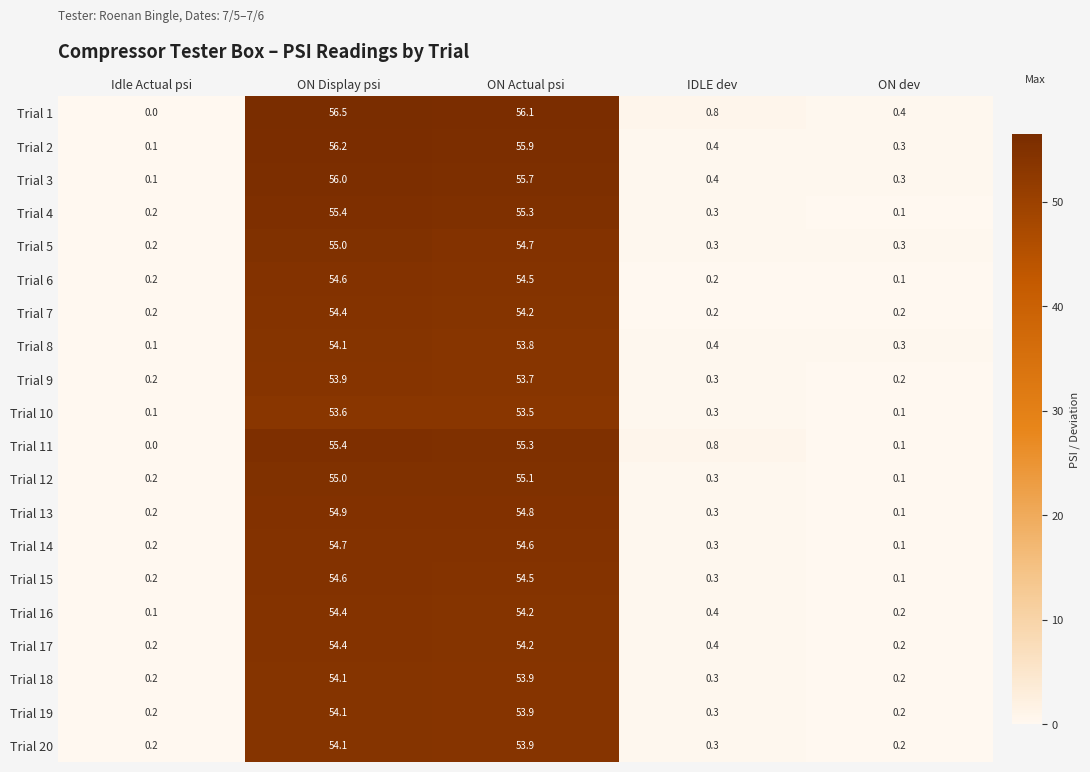

Which series has the largest total across all categories?

Trial 1